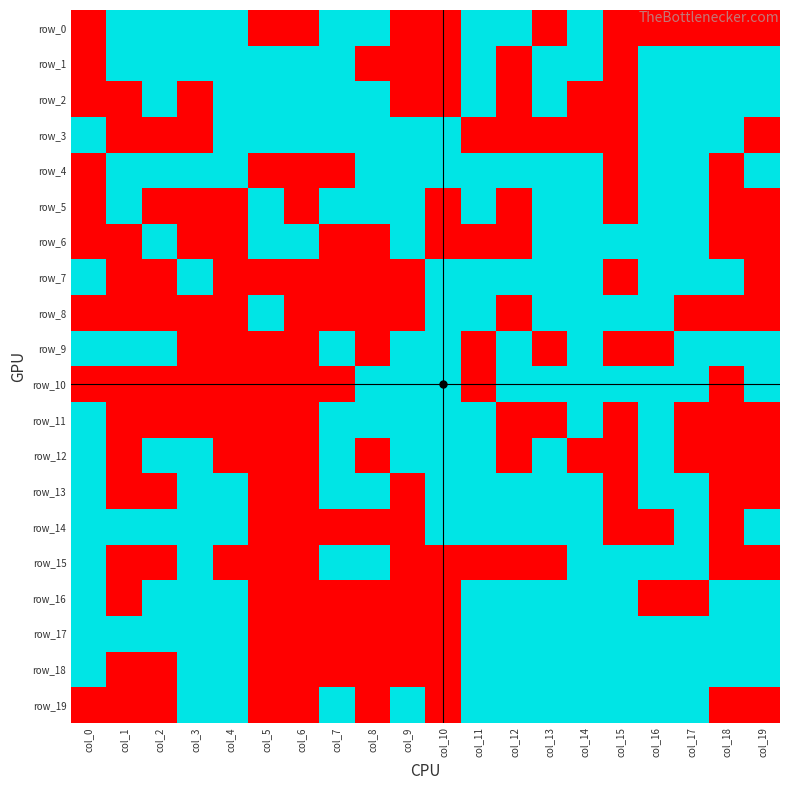

Is it true that row_10 equals -1 at col_1?

True